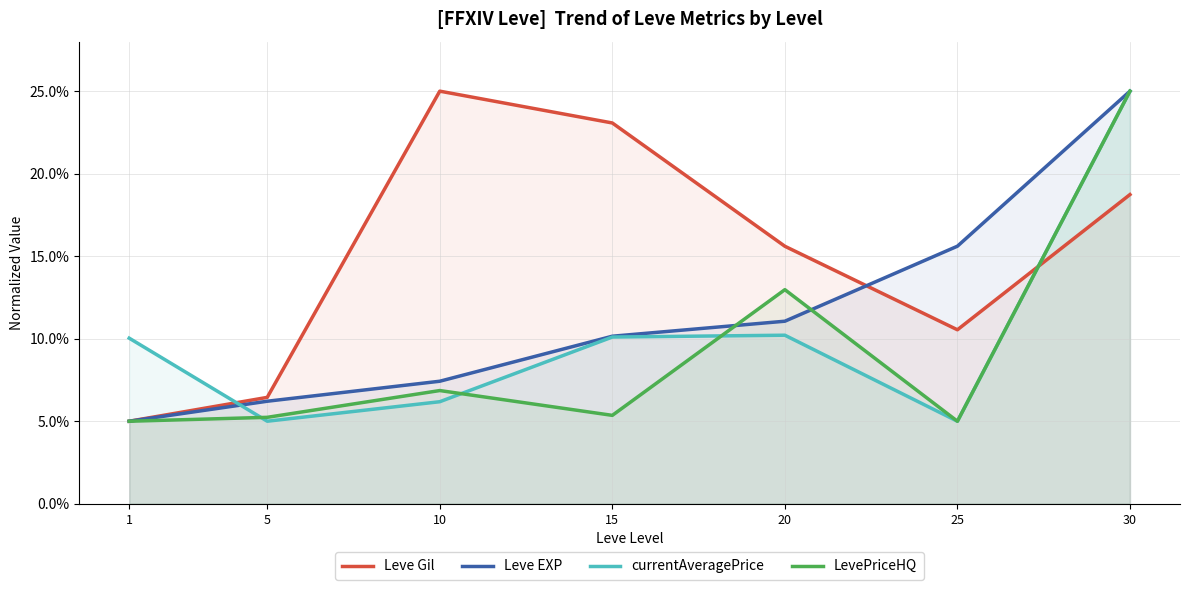

How many data points in Leve EXP are less than 10?

3